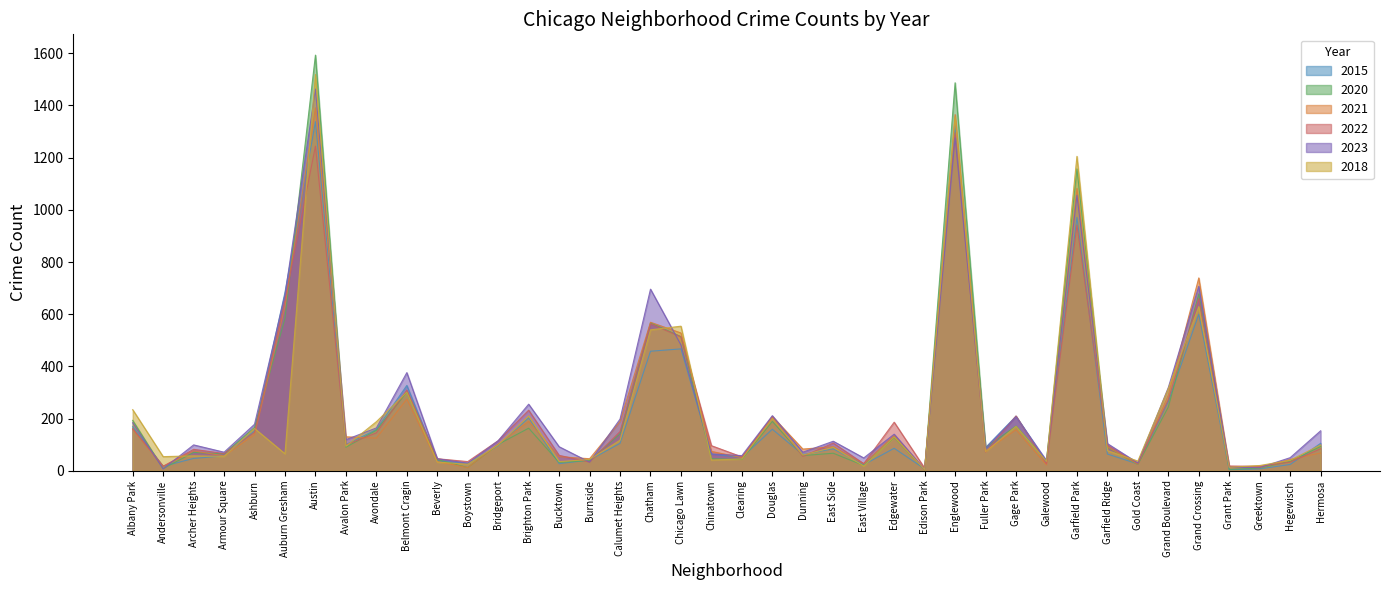

At which category does 2022 reach its first local peak?

Archer Heights